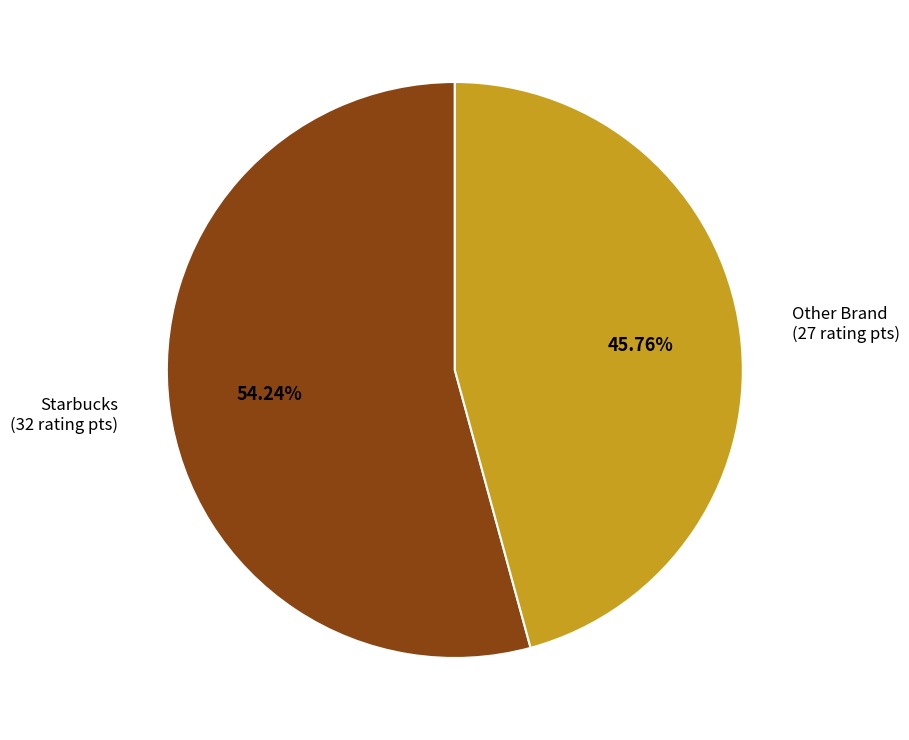

True or false: Starbucks accounts for 69% of the total.

False